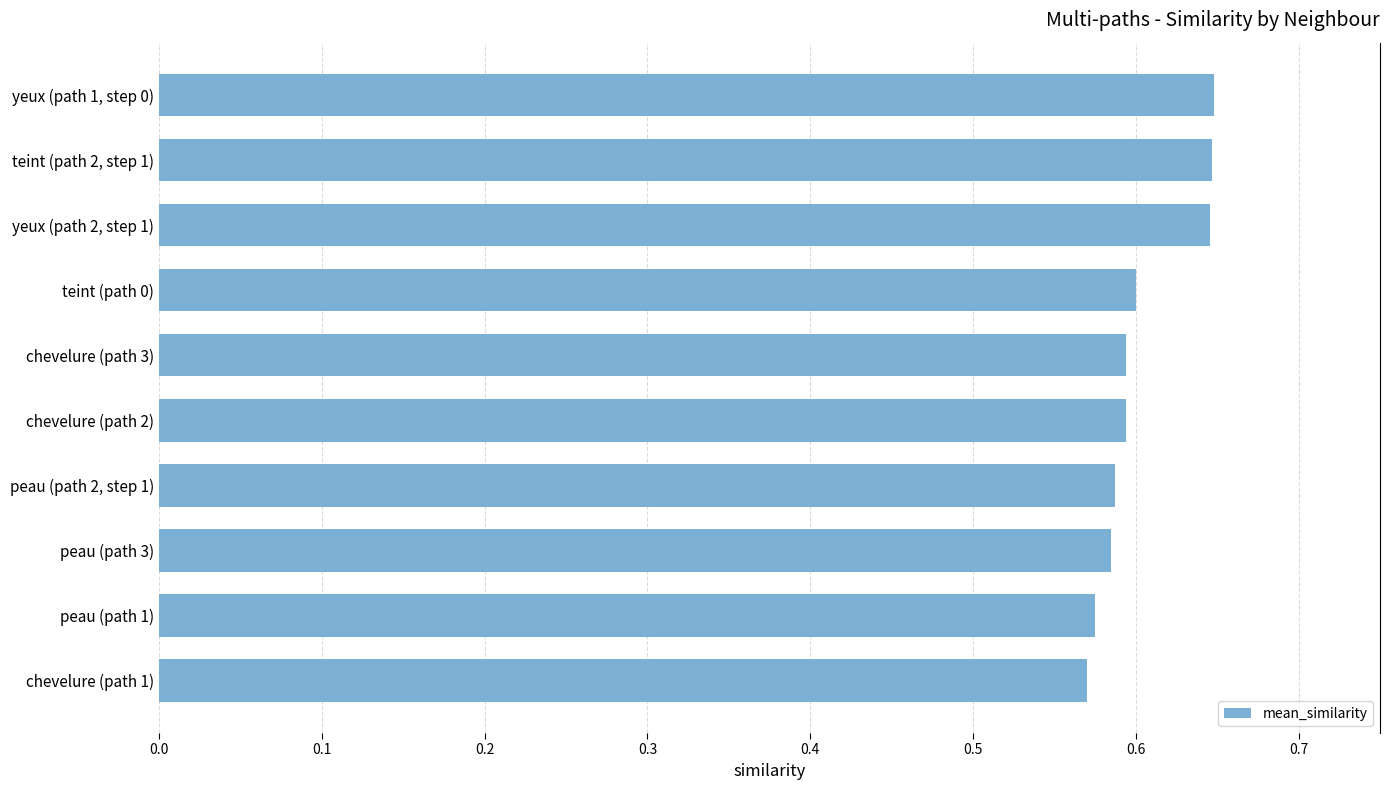

What is the difference between the maximum and second lowest values?

0.1